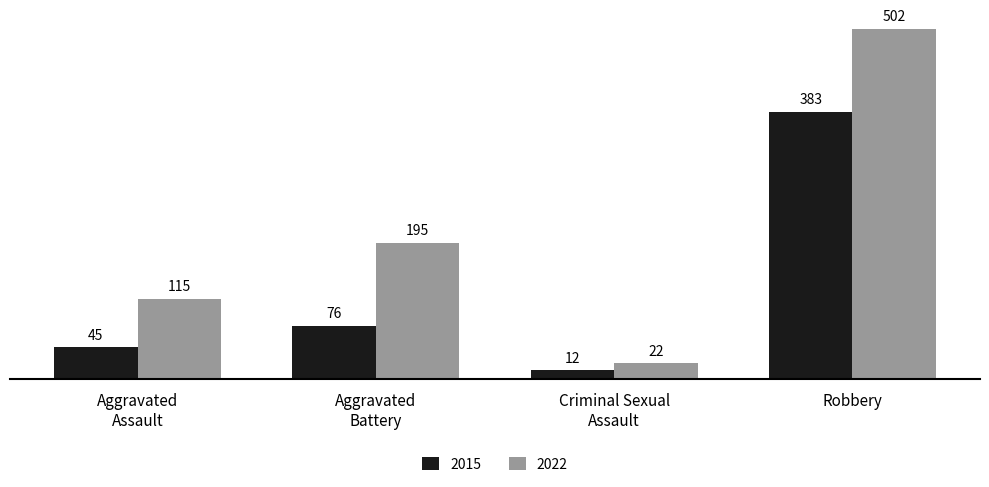

Reading left to right, list all the values displayed in this chart.

2015: 45	76	12	383
2022: 115	195	22	502